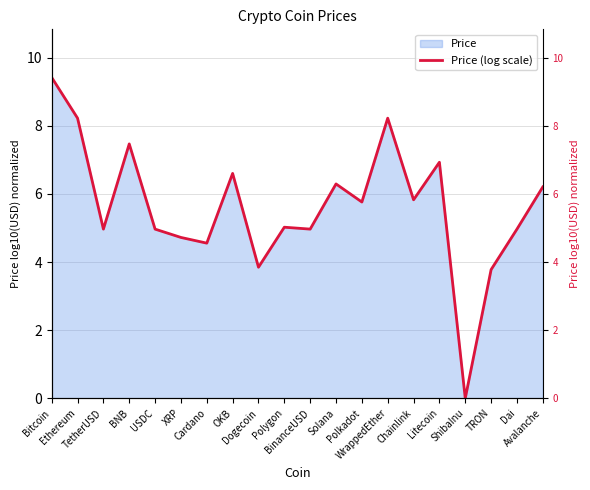

Reading left to right, what are all the values shown in this chart?

9.4	8.2	5.0	7.5	5.0	4.7	4.6	6.6	3.8	5.0	5.0	6.3	5.8	8.2	5.8	6.9	0.0	3.8	5.0	6.2